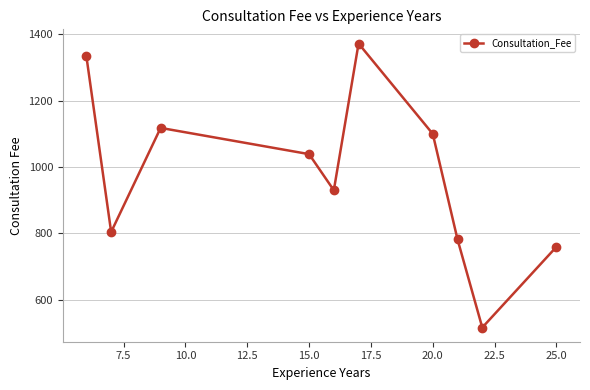

What is the value of the 2nd point from the left?

803.8